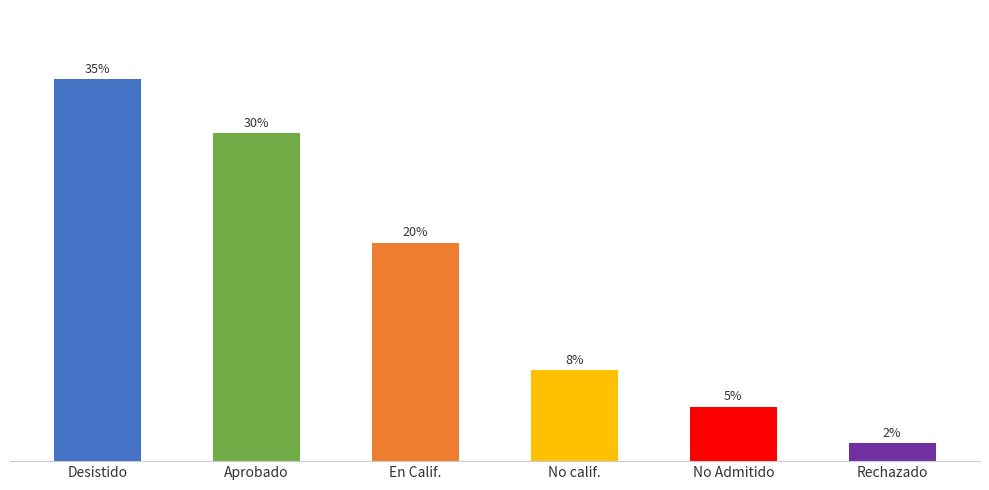

What is the label of the 6th bar from the left?

Rechazado